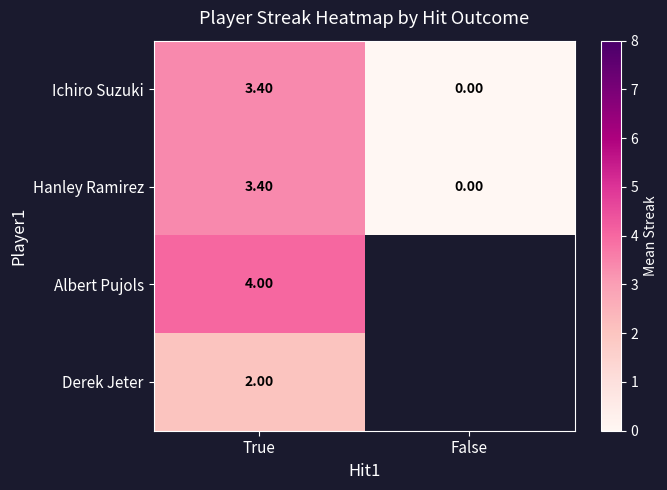

List the labels in order of Hanley Ramirez value, smallest first.

False, True